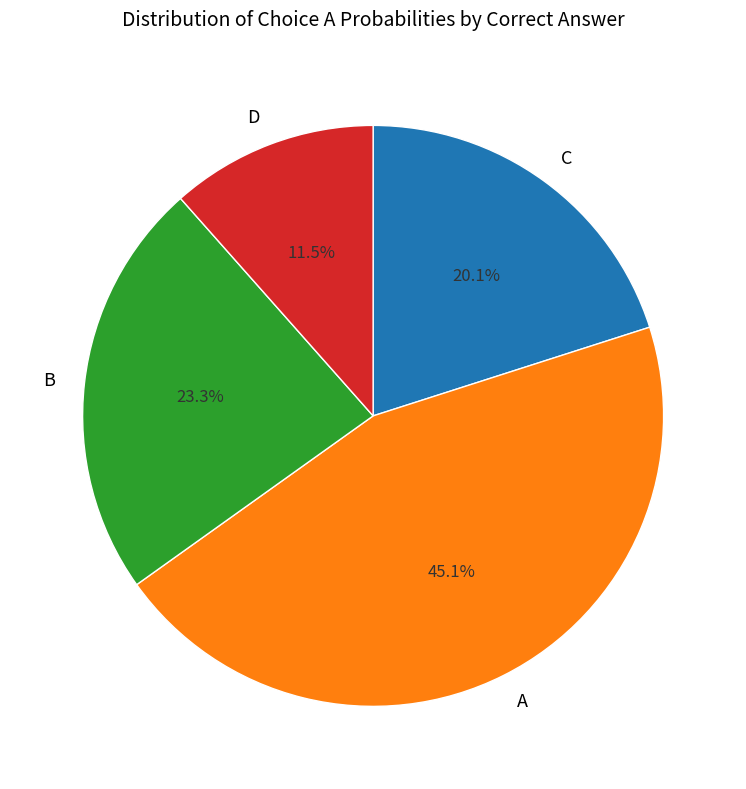

Which has a higher value, B or D?

B